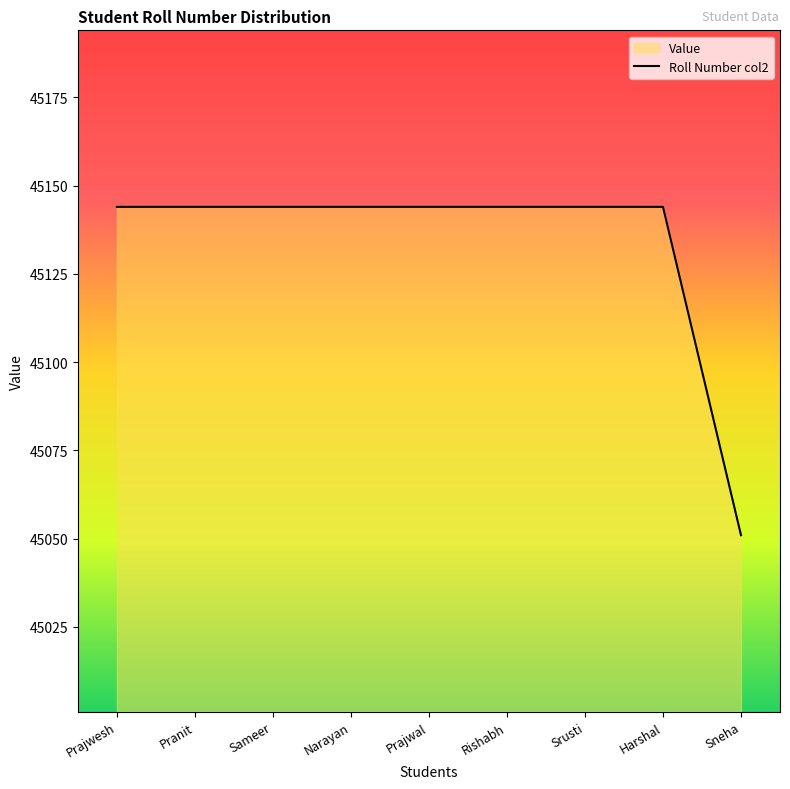

Reading left to right, list all the values displayed in this chart.

45144	45144	45144	45144	45144	45144	45144	45144	45051